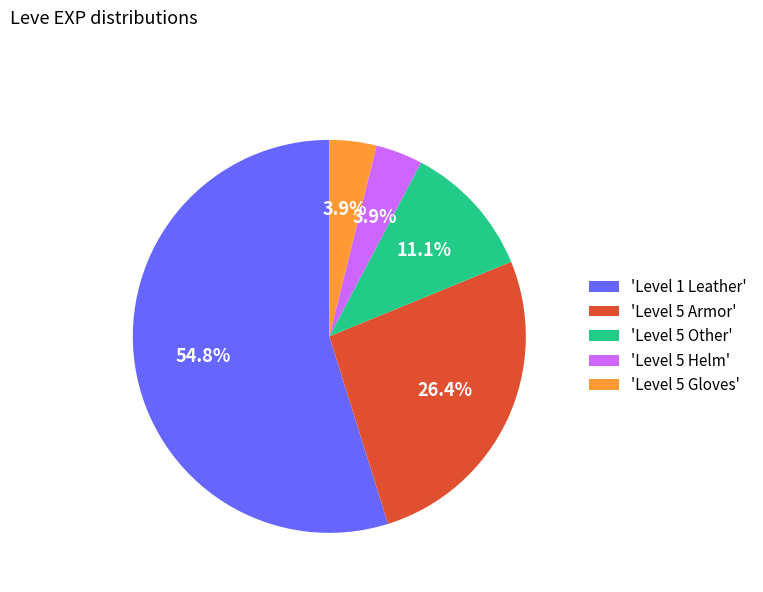

Which slice is the largest?

'Level 1 Leather'